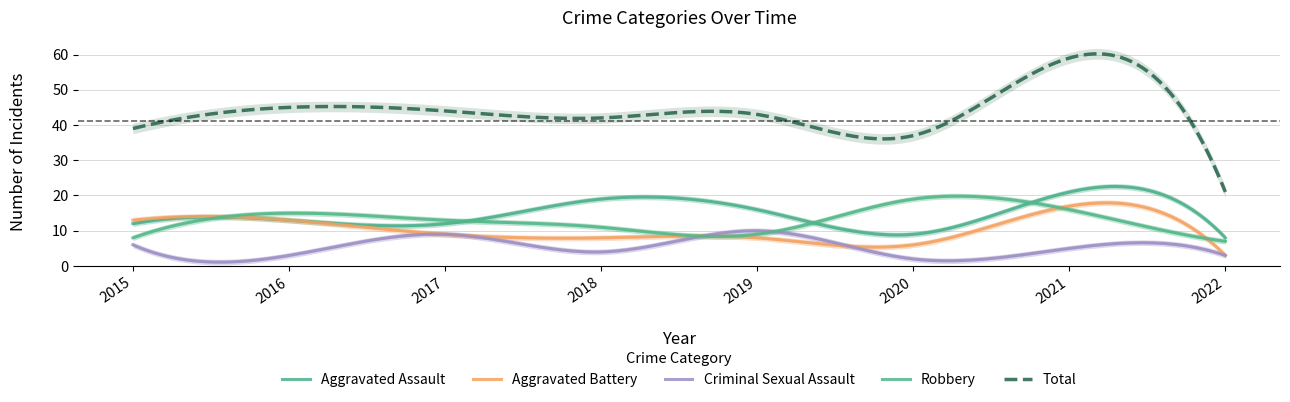

Where is Aggravated Battery nearest to the value 10?

2017